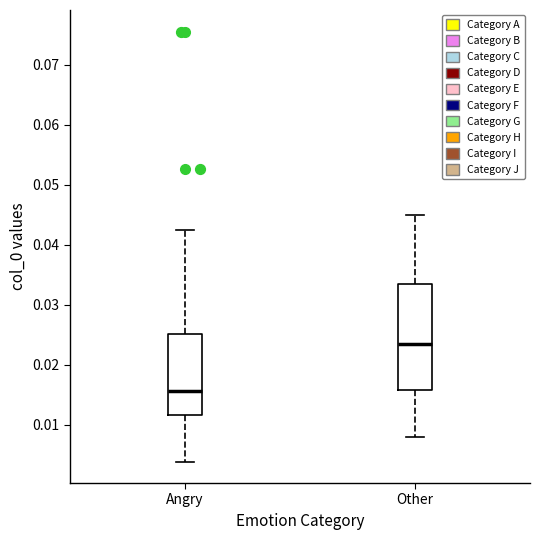

Which box has the lowest median line?

Angry